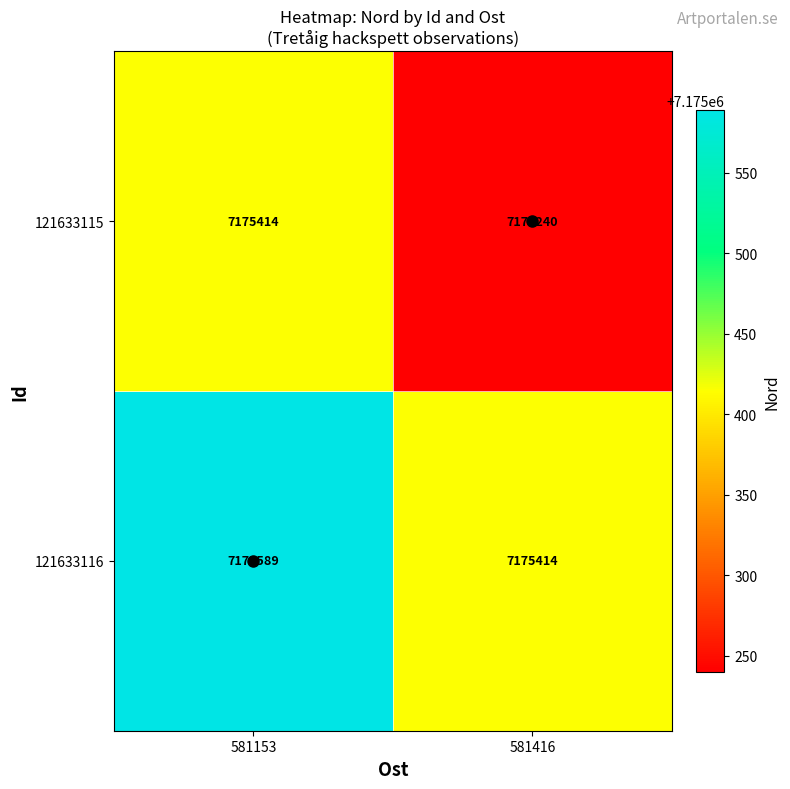

At 581416, list the series in order from largest to smallest.

121633116, 121633115